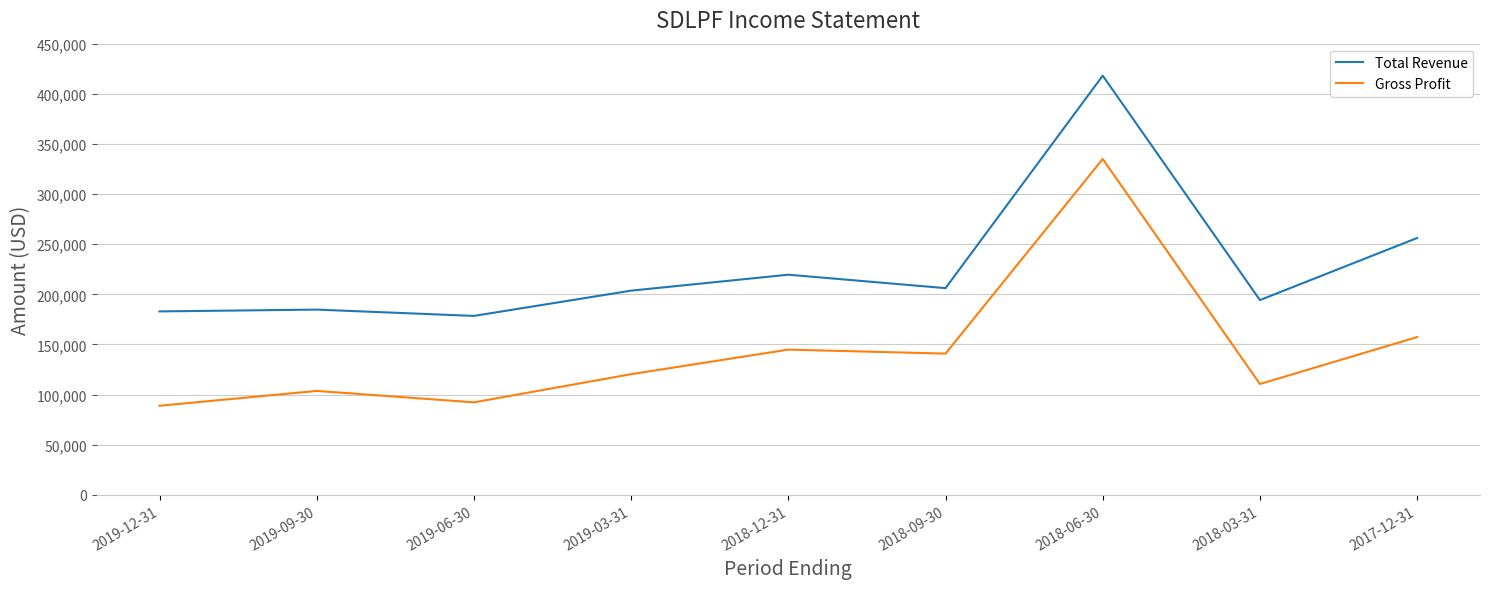

Count the number of categories in the chart.

9